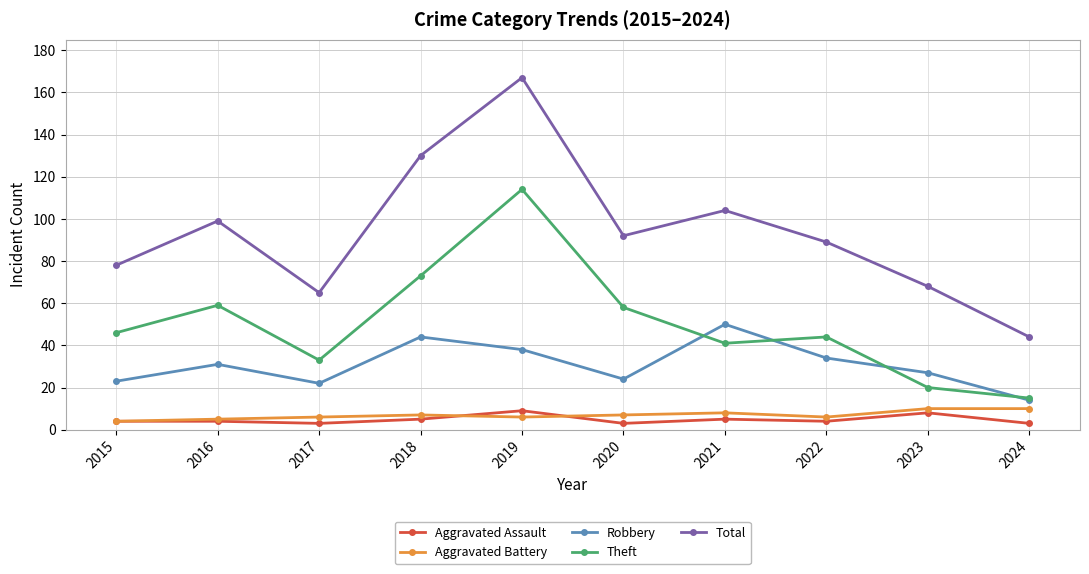

How many lines are shown in the chart?

5